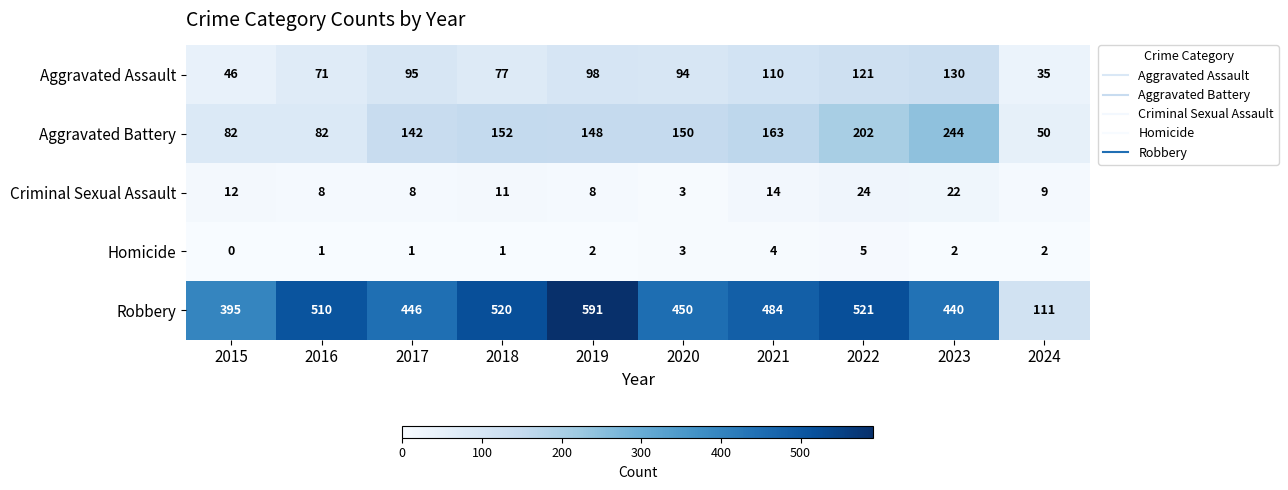

Rank the categories by Robbery value from highest to lowest.

2019, 2022, 2018, 2016, 2021, 2020, 2017, 2023, 2015, 2024